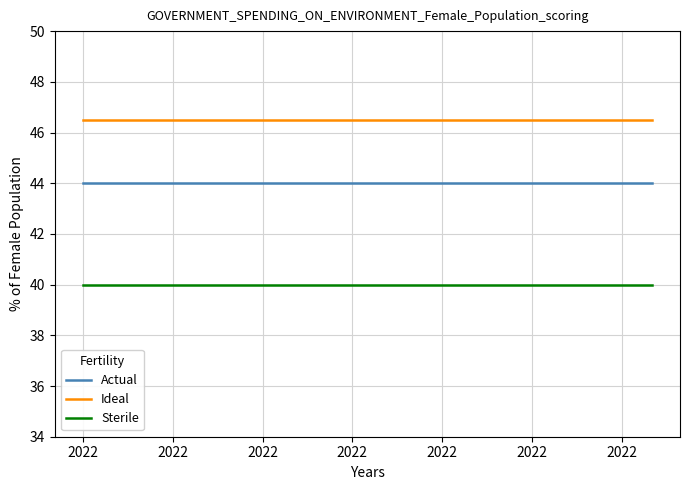

Rank the series by their maximum value, from lowest to highest.

Sterile, Actual, Ideal